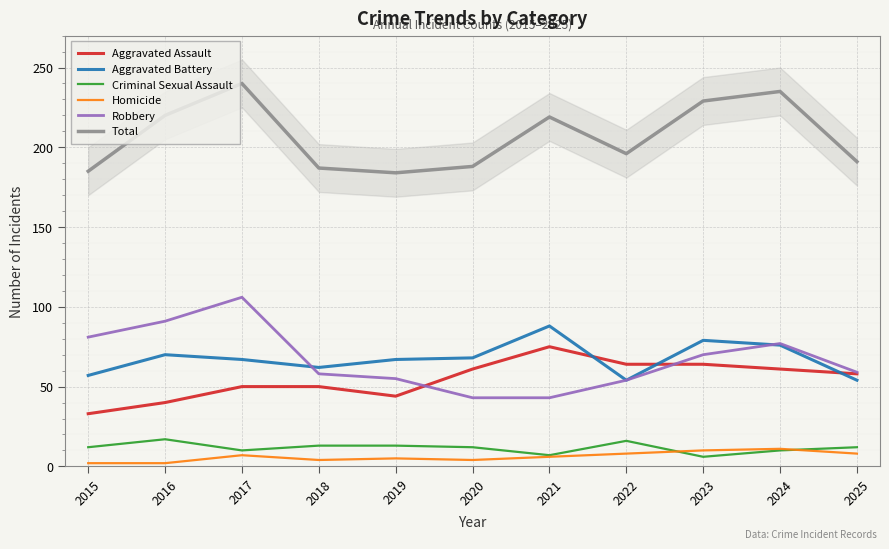

True or false: Criminal Sexual Assault and Total cross at least once.

False